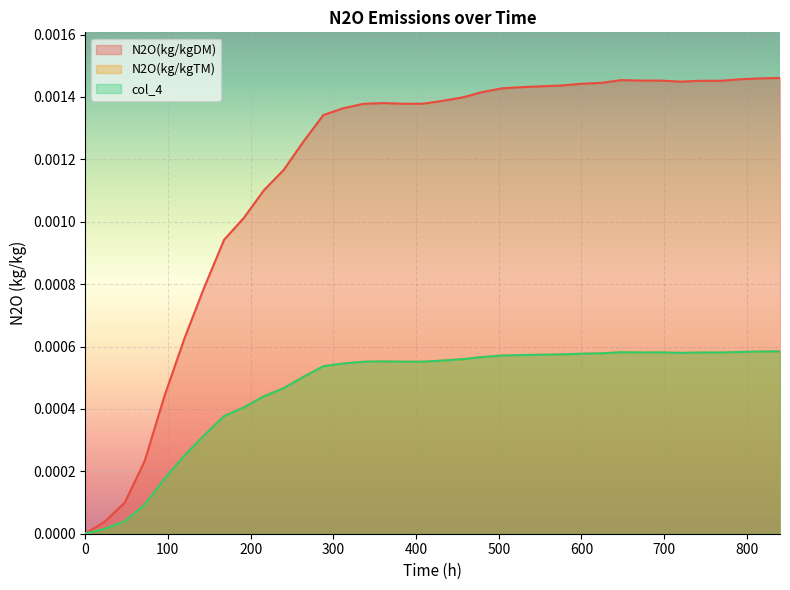

True or false: col_4 and N2O(kg/kgTM) cross at least once.

False